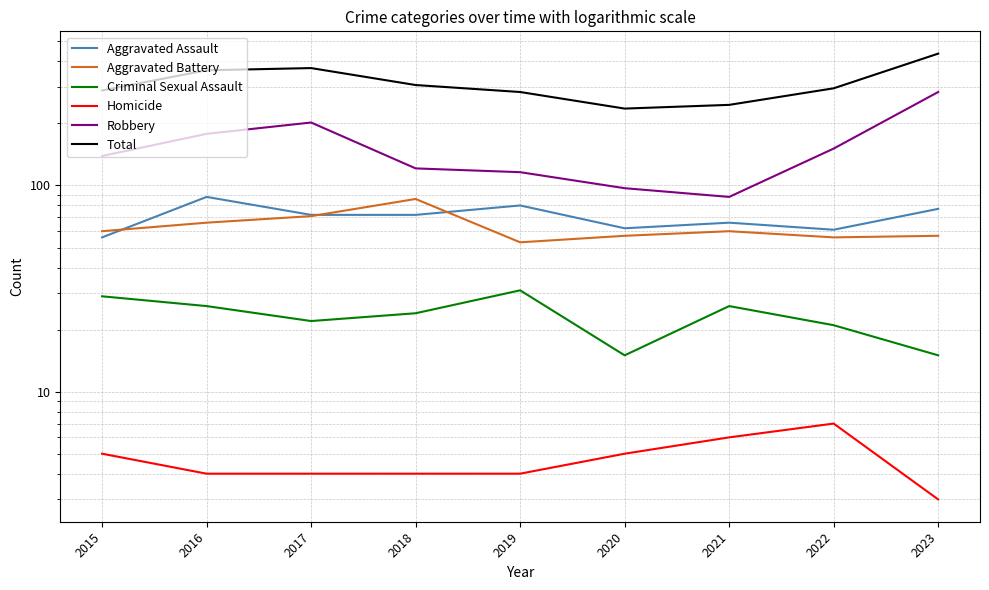

The Aggravated Assault series shows 49 at 2016. True or false?

False